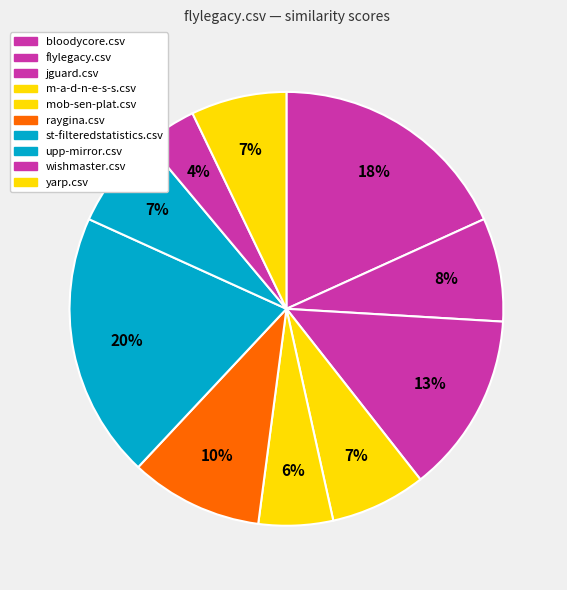

How many slices are in this pie chart?

10